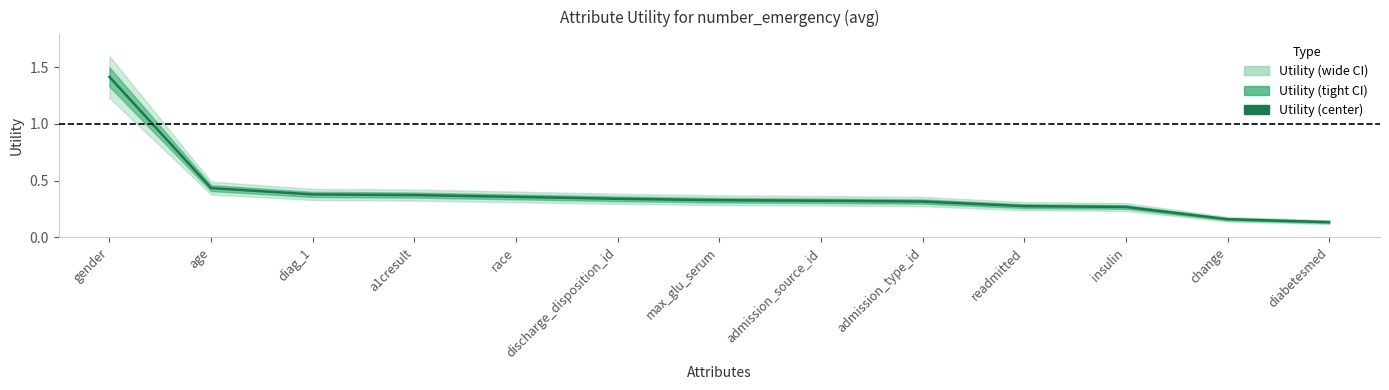

Rank the categories by value from lowest to highest.

diabetesmed, change, insulin, readmitted, admission_type_id, admission_source_id, max_glu_serum, discharge_disposition_id, race, a1cresult, diag_1, age, gender